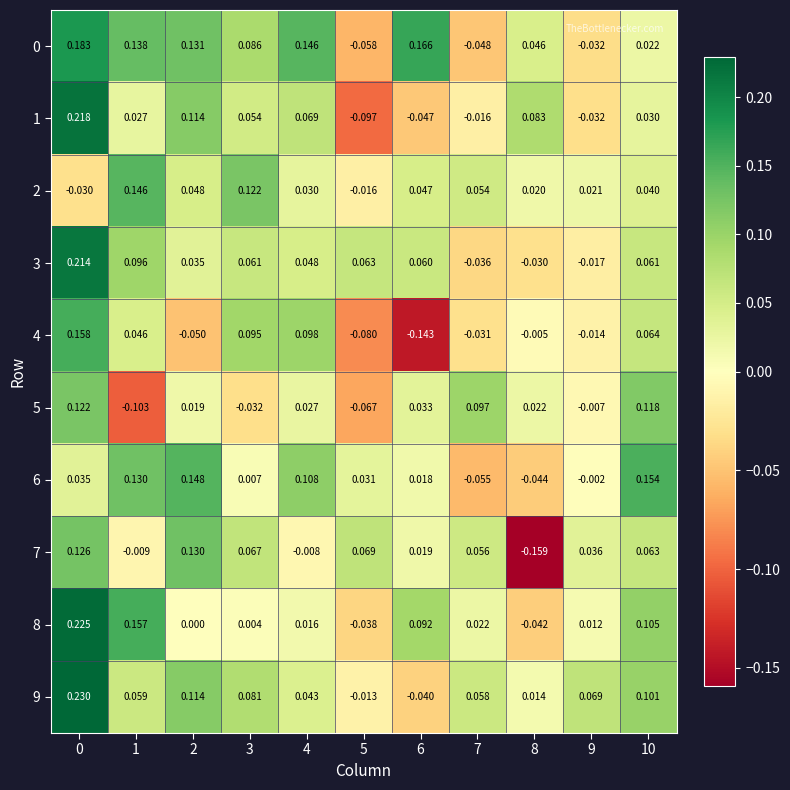

Which label corresponds to the smallest value in the chart?

8